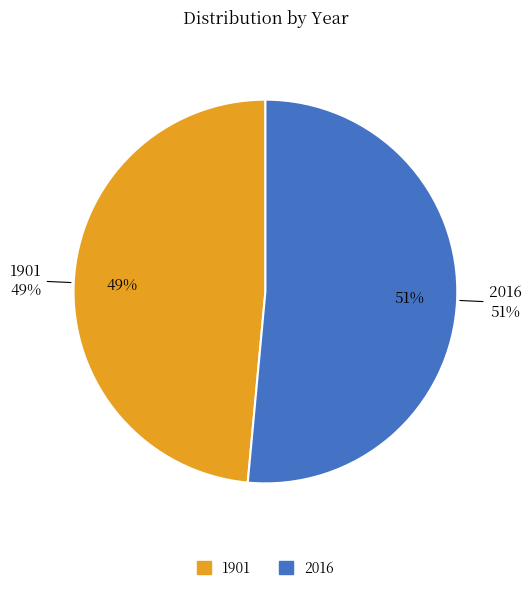

How many segments does this pie chart have?

2